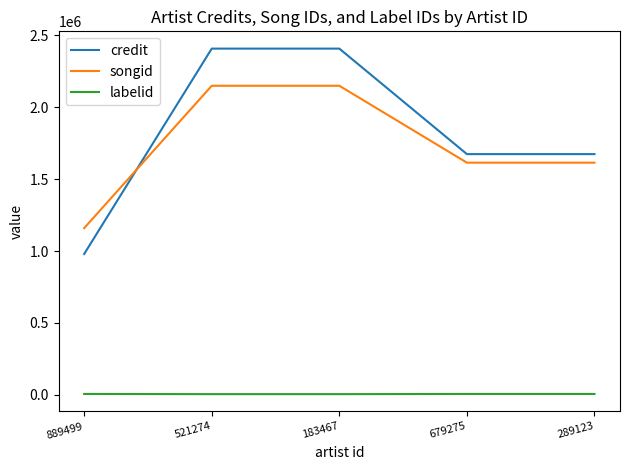

What position from the right is 183467?

3